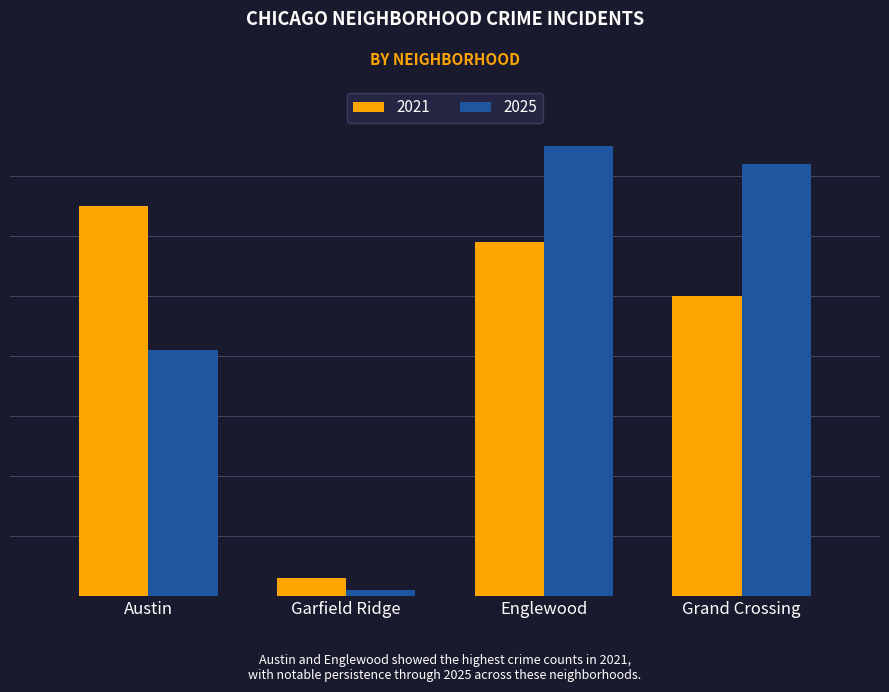

List the labels in order of 2025 value, smallest first.

Garfield Ridge, Austin, Grand Crossing, Englewood